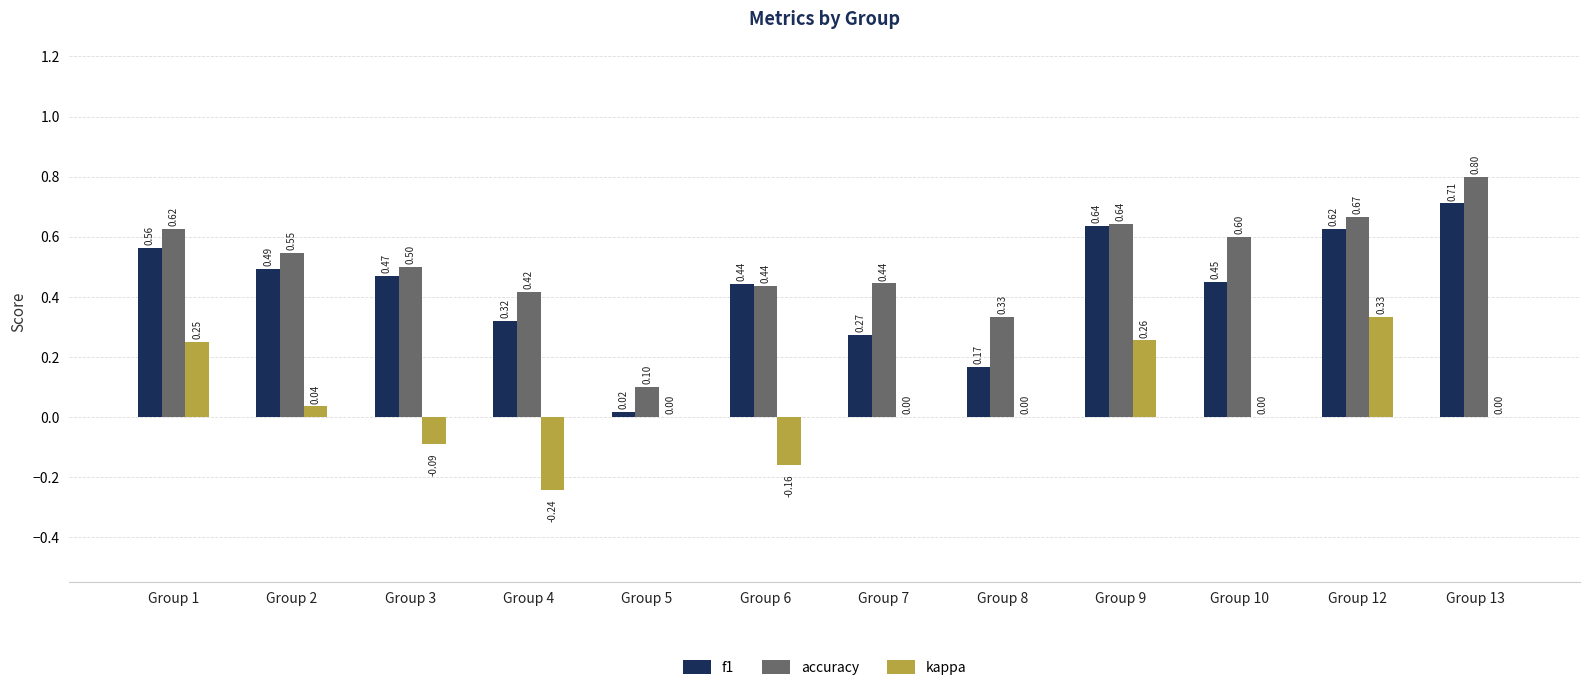

Between Group 9 and Group 12, which series saw the biggest shift?

kappa